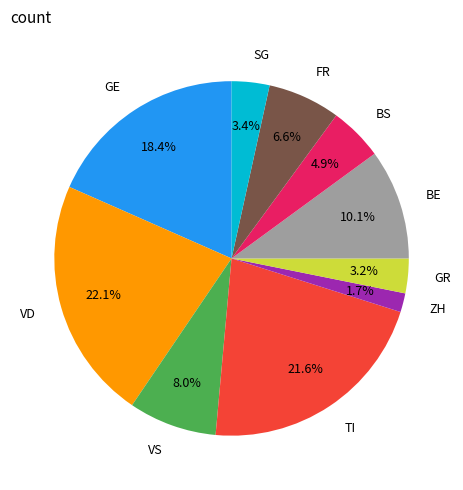

Is there any slice that represents more than half of the pie?

No